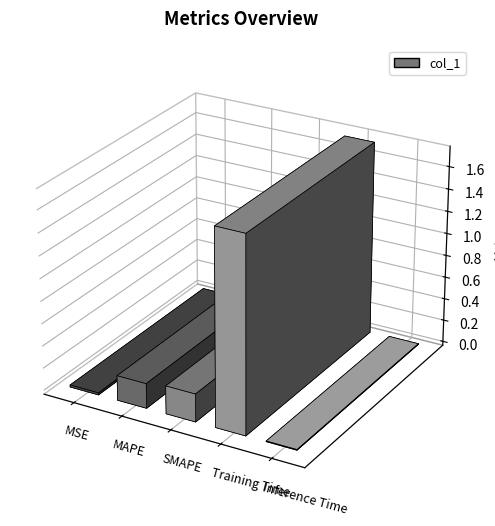

What is the maximum value shown in the chart?

1.7